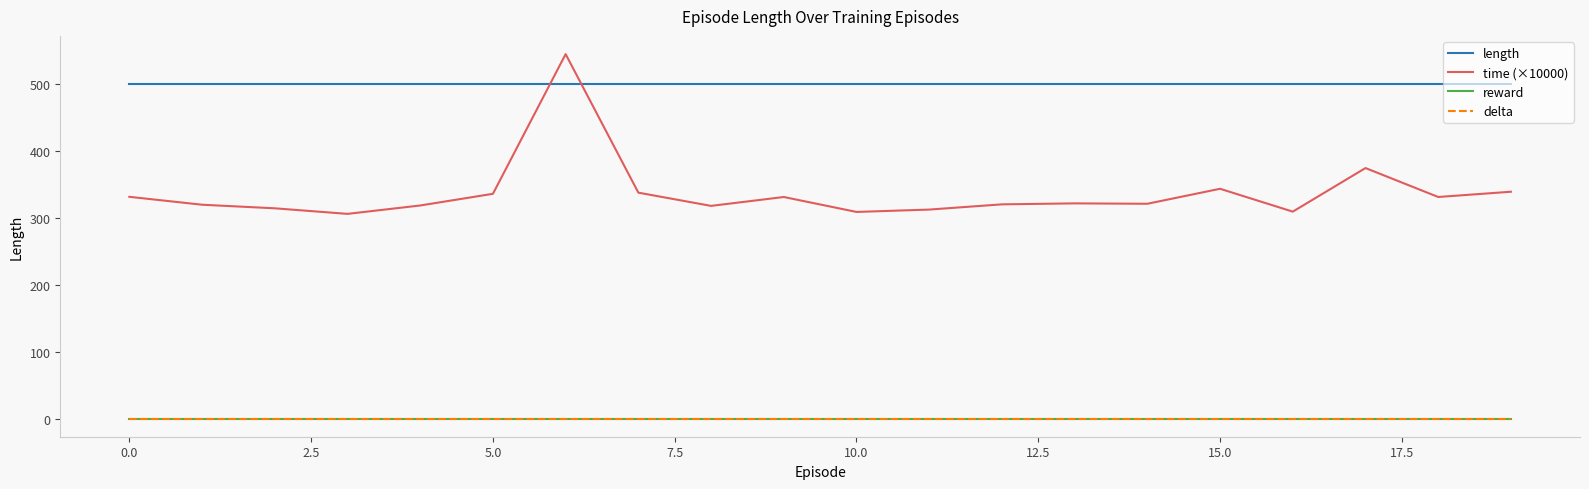

True or false: reward and time (×10000) cross at least once.

False